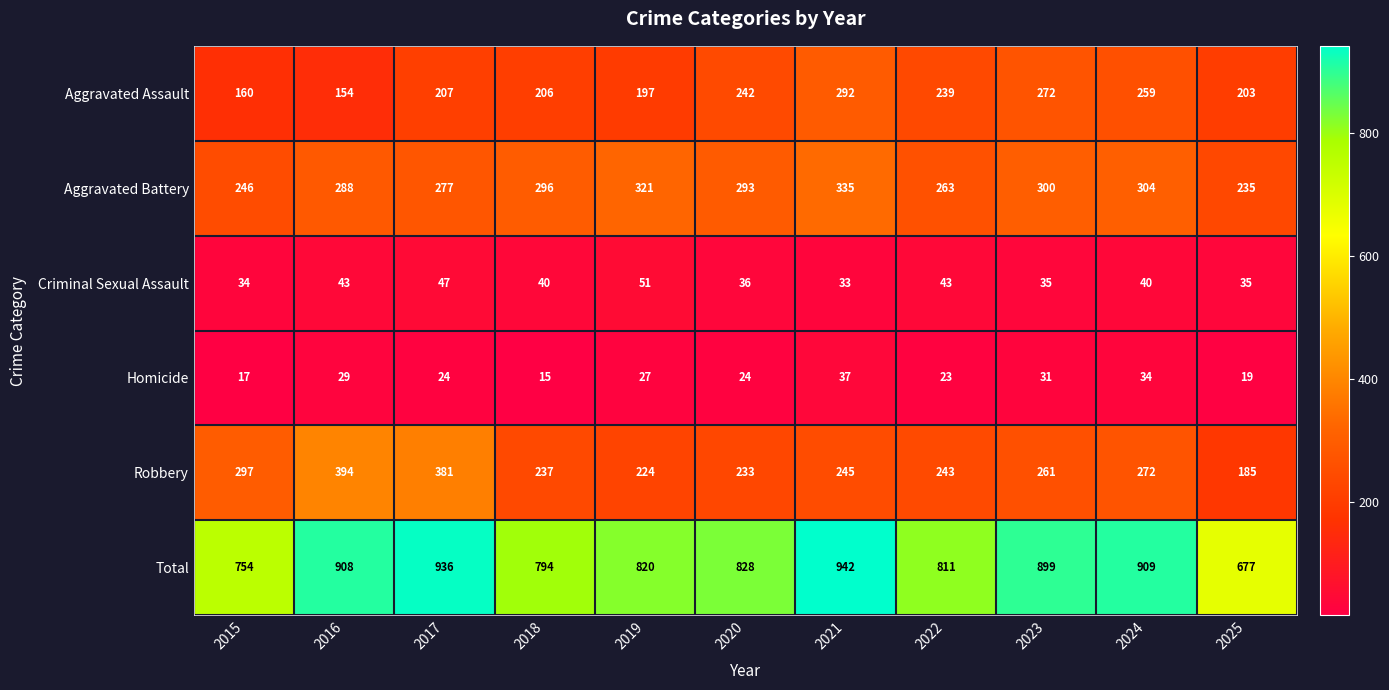

What is the total value across all series at 2022?

1622